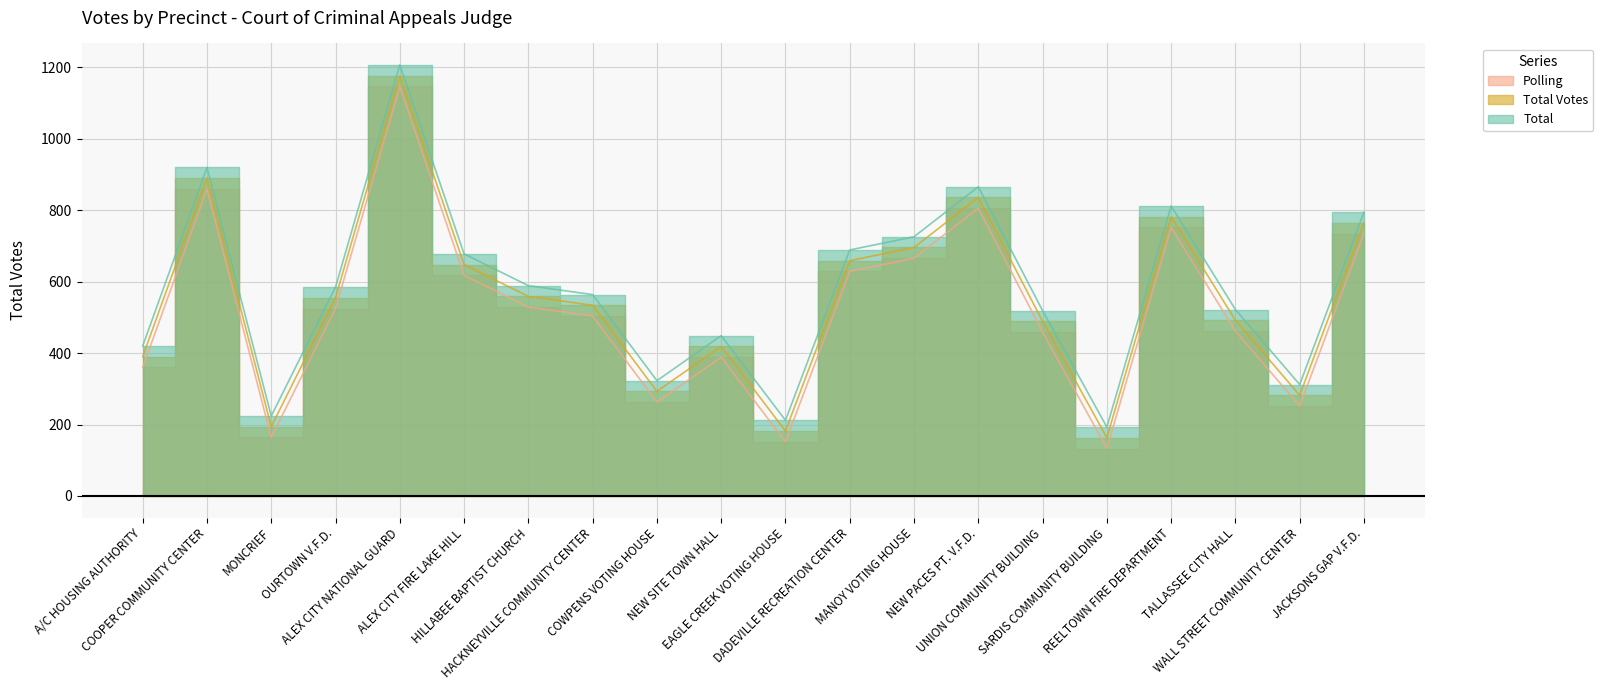

True or false: Total Votes and Polling cross at least once.

False